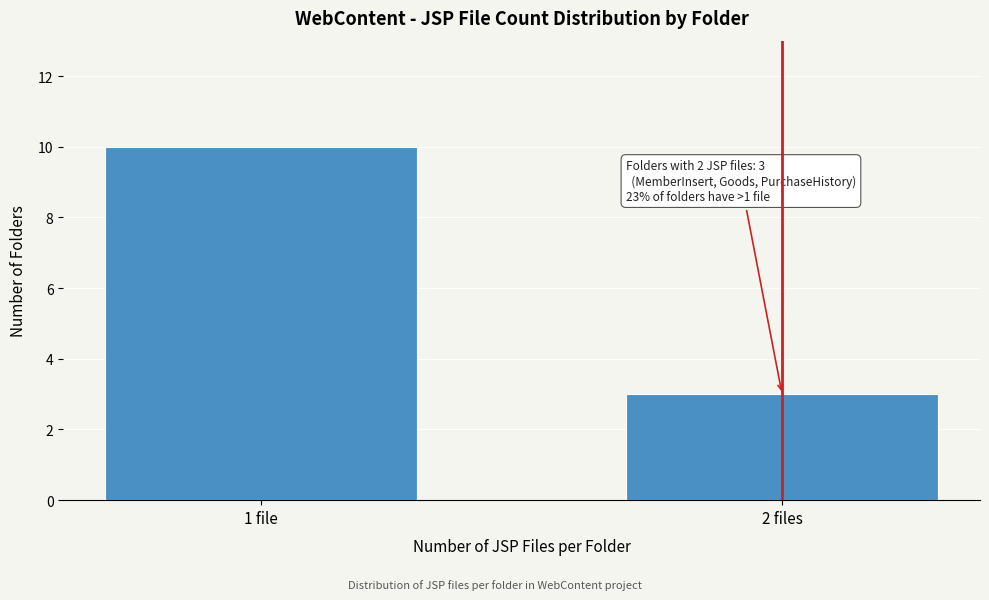

Reading right to left, transcribe all the data shown in this chart.

2 files=3	1 file=10